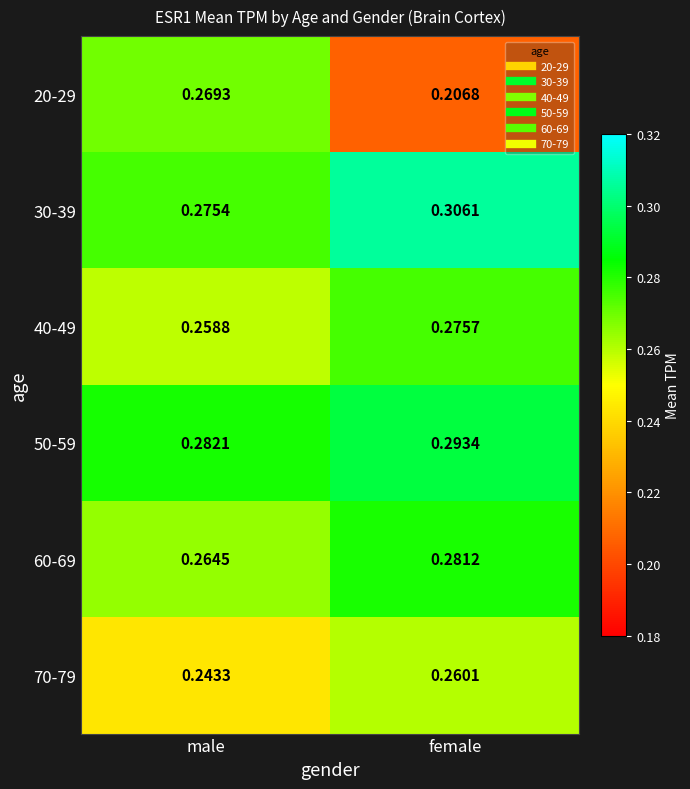

Between male and female, which series saw the biggest shift?

20-29